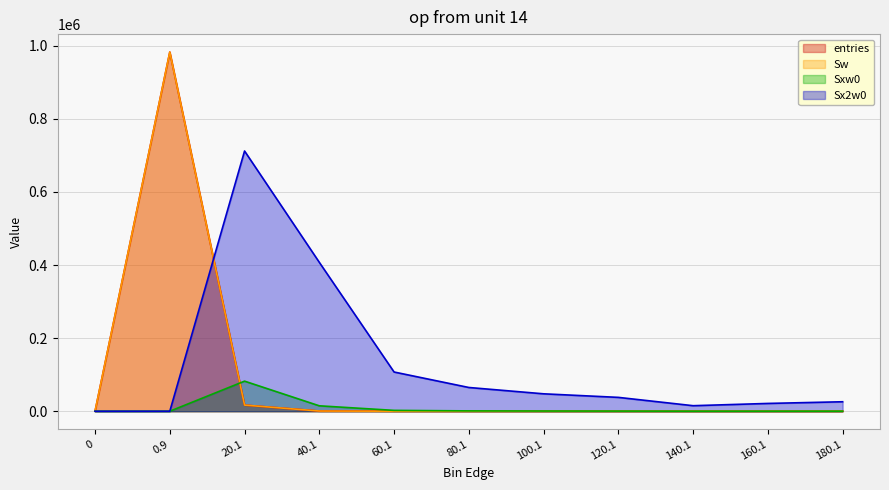

Which series has the largest total across all categories?

Sx2w0